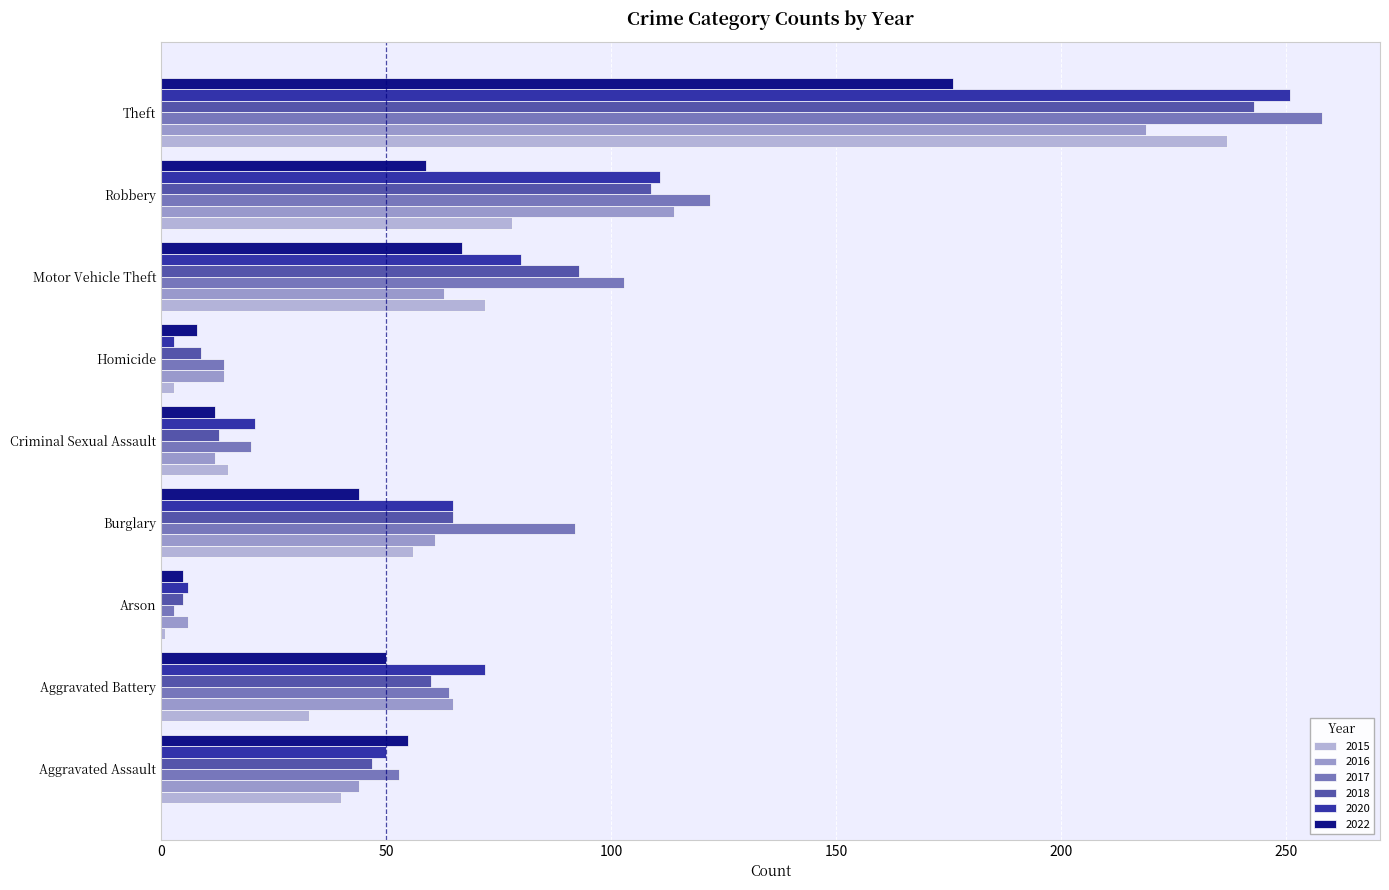

Read the 2022 value at Aggravated Assault, to the nearest 50.

50